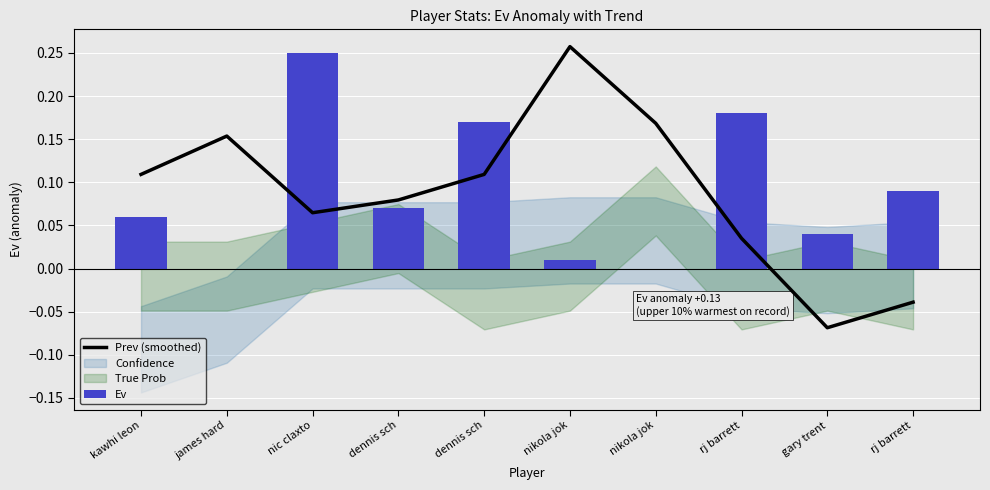

At which label is Ev closest to 0?

james hard